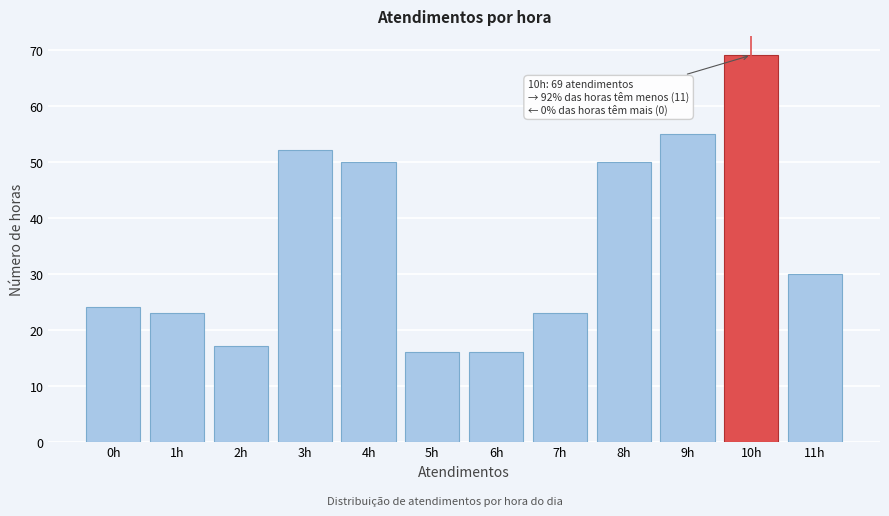

Reading left to right, transcribe all the data shown in this chart.

0h=24	1h=23	2h=17	3h=52	4h=50	5h=16	6h=16	7h=23	8h=50	9h=55	10h=69	11h=30